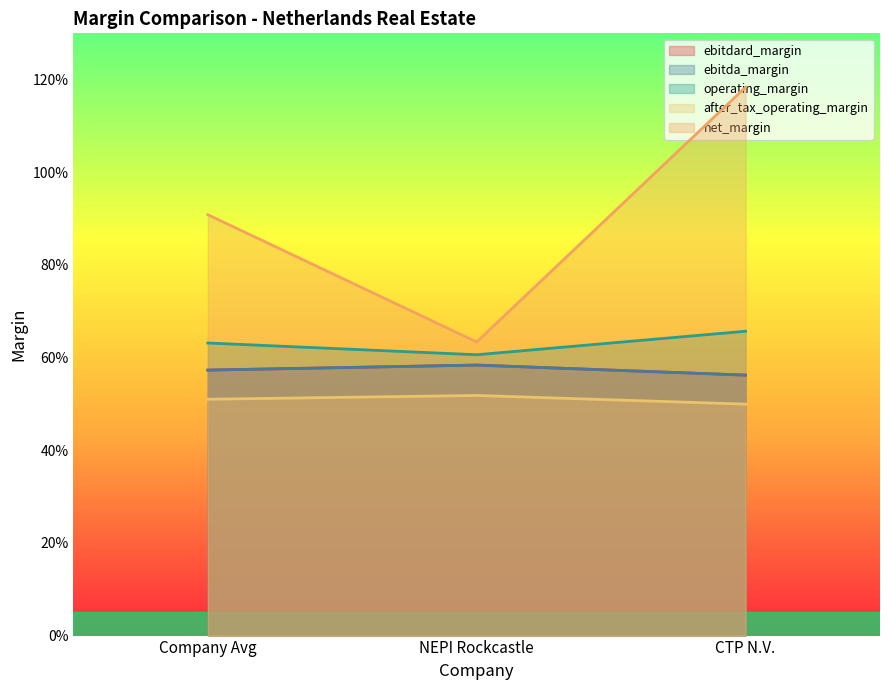

Reading left to right, list all the values displayed in this chart.

ebitdard_margin: 0.6	0.6	0.6
ebitda_margin: 0.6	0.6	0.6
operating_margin: 0.9	0.6	1.2
after_tax_operating_margin: 0.5	0.5	0.5
net_margin: 0.6	0.6	0.7